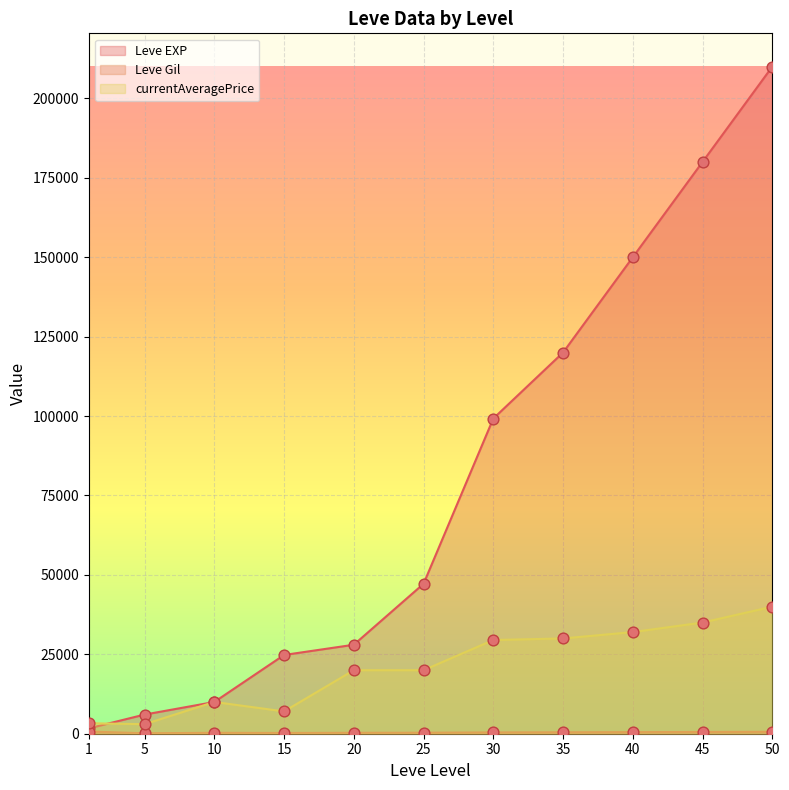

Which series contains the highest Y value?

Leve EXP